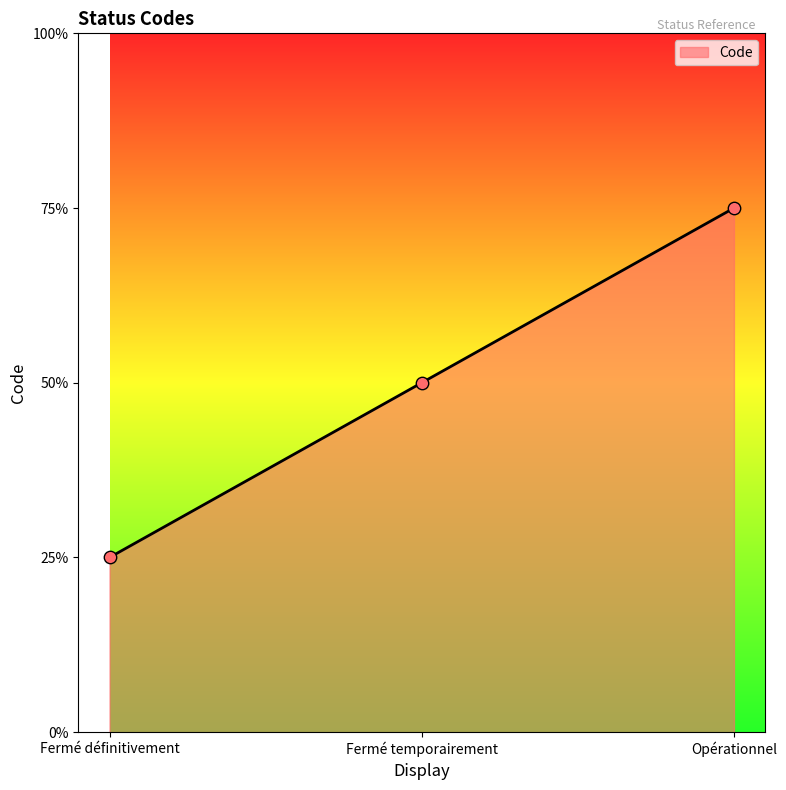

Approximately how many times larger is the value at Fermé définitivement compared to Opérationnel?

0.3